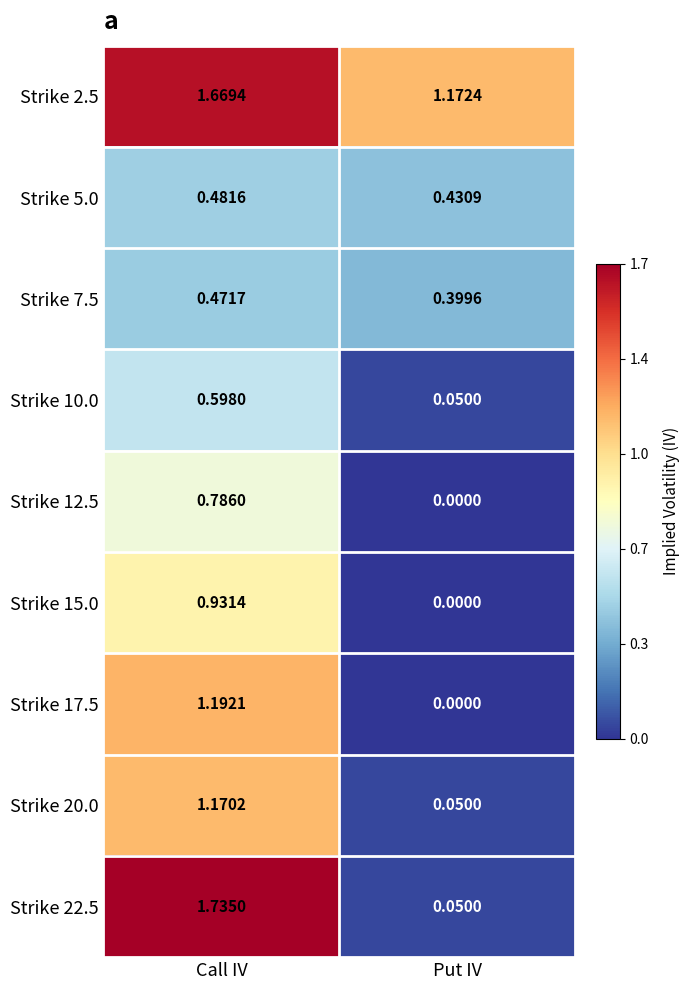

Which series has the largest total across all categories?

Strike 2.5